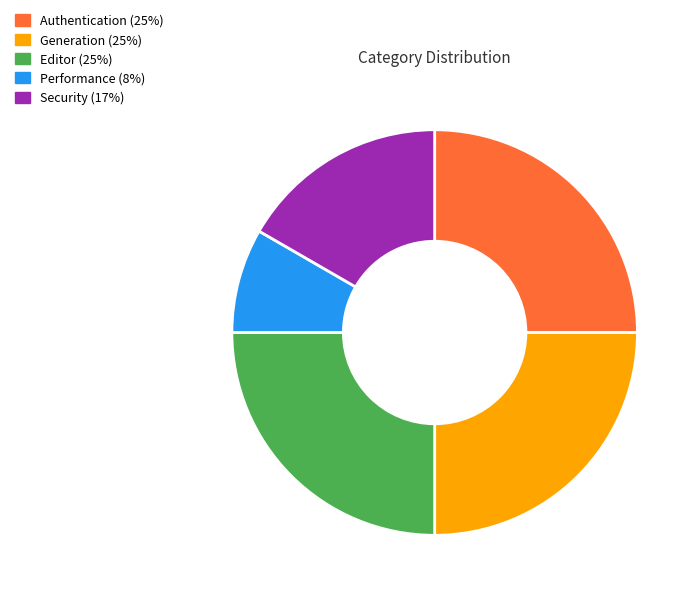

How many slices are in this pie chart?

5